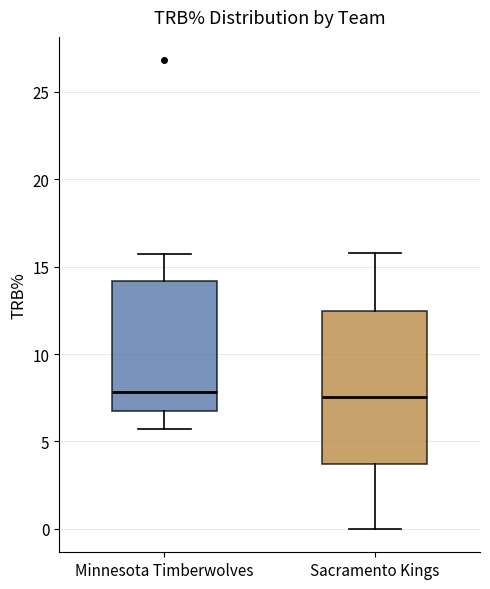

Reading left to right, read every box against the y-axis: the position of its median line, the range the box covers, and the ends of its whiskers. The values are not printed on the chart, so give them approximately, as read against the axis.

Minnesota Timberwolves: median 8.0, box 6.5 to 14.0, whiskers 5.5 to 15.5
Sacramento Kings: median 7.5, box 3.5 to 12.5, whiskers 0.0 to 16.0